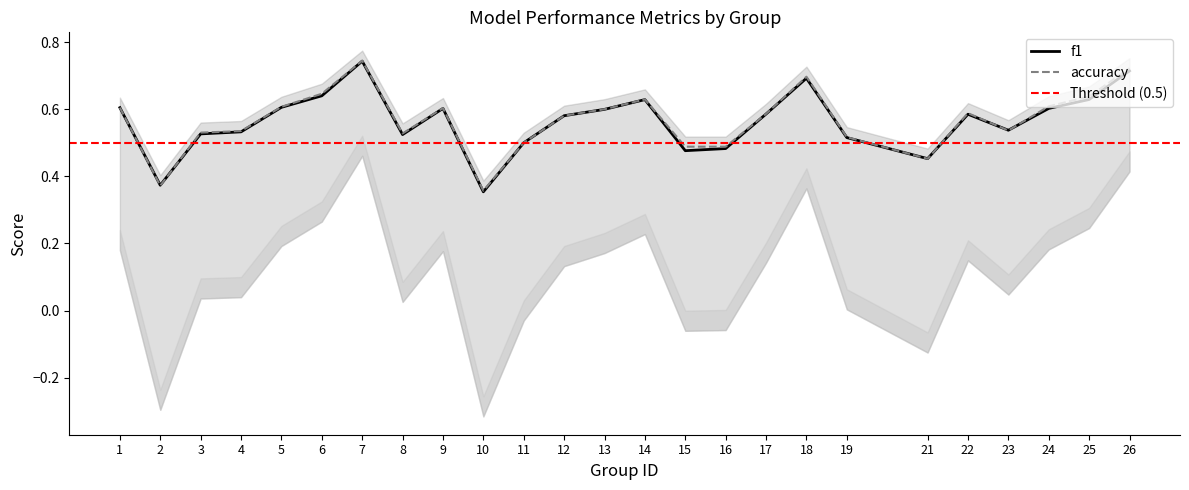

Between 2 and 21, which series saw the biggest shift?

kappa